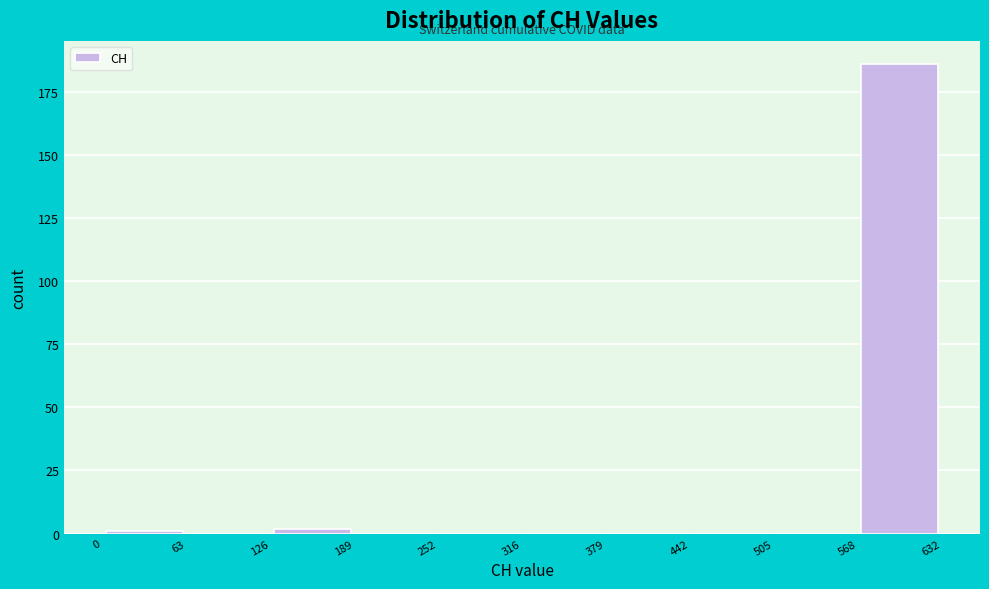

Reading left to right, list every bar in this chart as the range it spans on the x-axis followed by its height. The values are not printed on the chart, so give them approximately, as read against the axis.

0 to 63: under 5
63 to 126: 0
126 to 189: under 5
189 to 252: 0
252 to 316: 0
316 to 379: 0
379 to 442: 0
442 to 505: 0
505 to 568: 0
568 to 632: 185